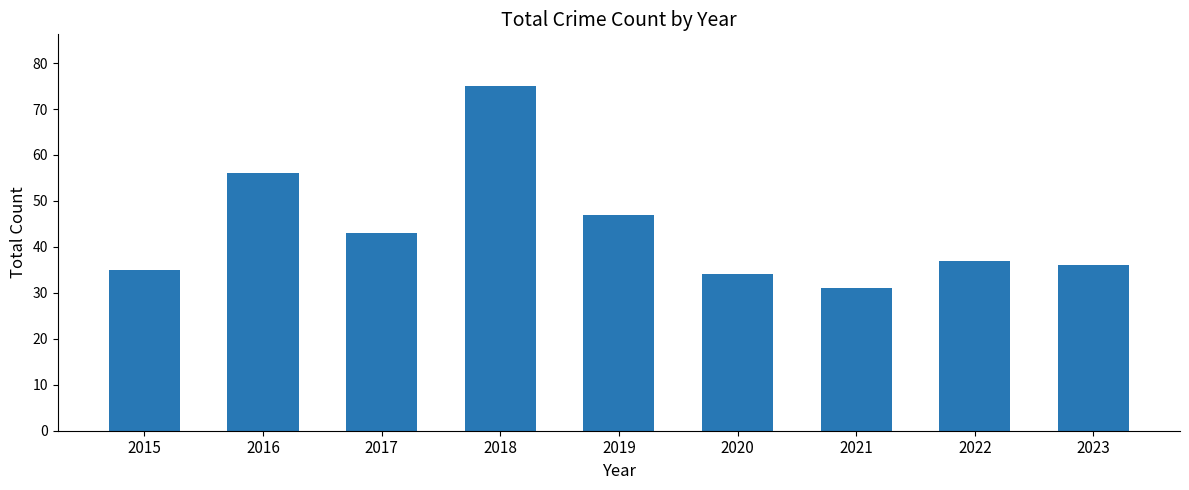

Rank the categories by value from lowest to highest.

2021, 2020, 2015, 2023, 2022, 2017, 2019, 2016, 2018